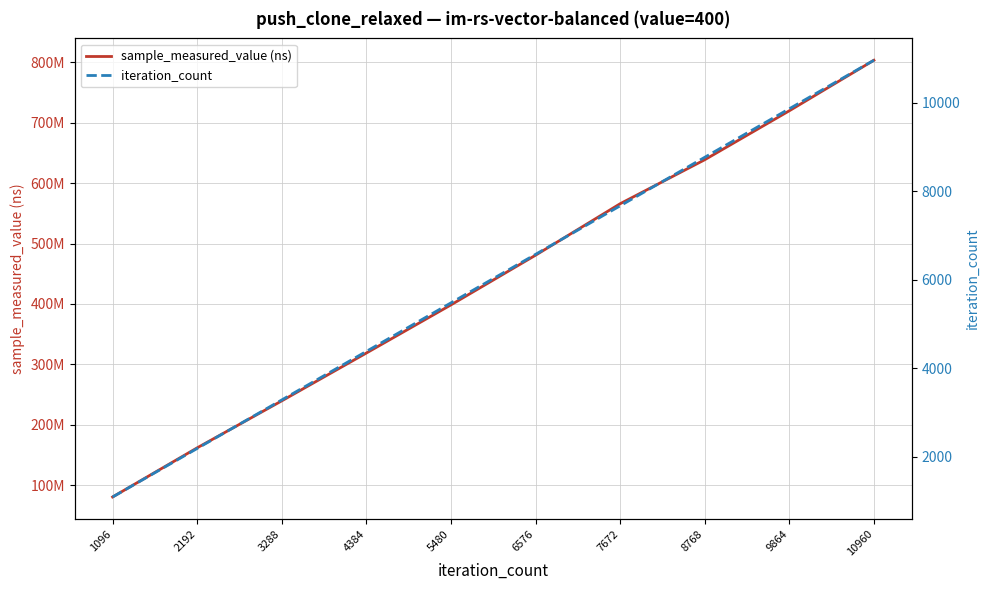

Which series has the largest range (max minus min)?

sample_measured_value (ns)